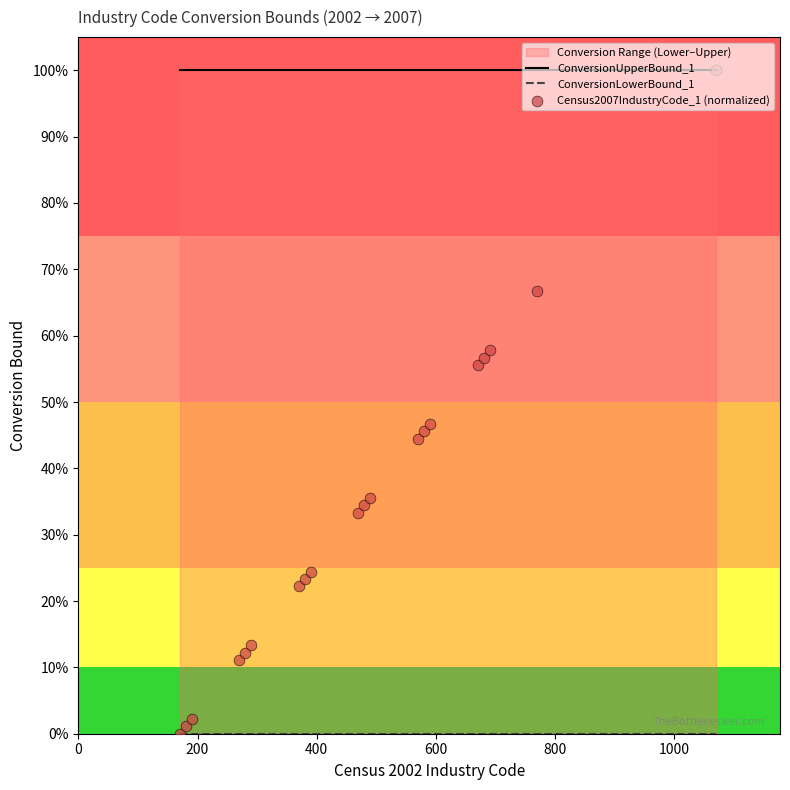

What are all the series names shown in the legend?

ConversionUpperBound_1, ConversionLowerBound_1, Census2007IndustryCode_1 (normalized)